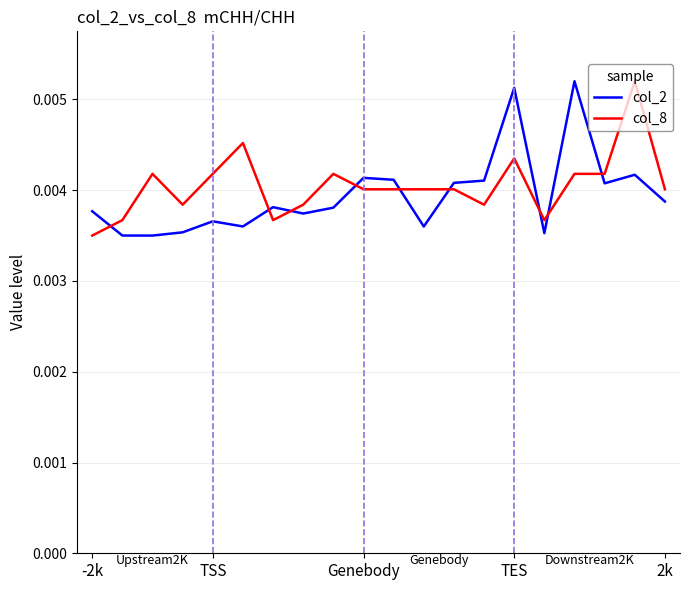

At how many categories does at least one series exceed 0?

20